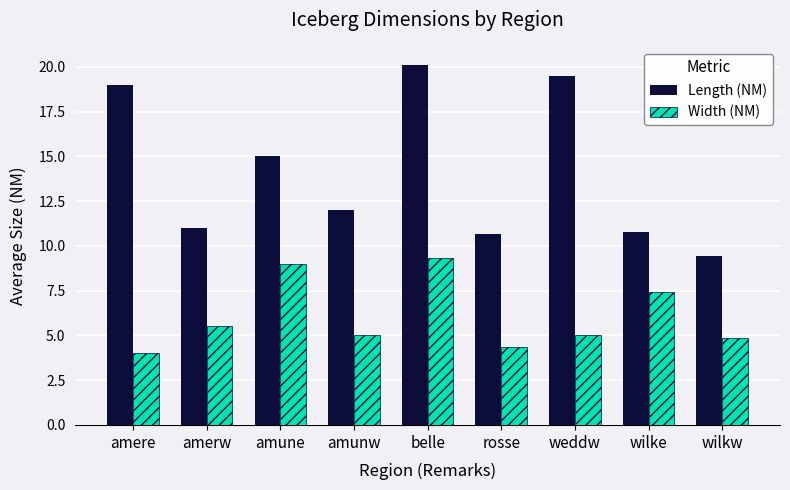

Are the bars horizontal?

No